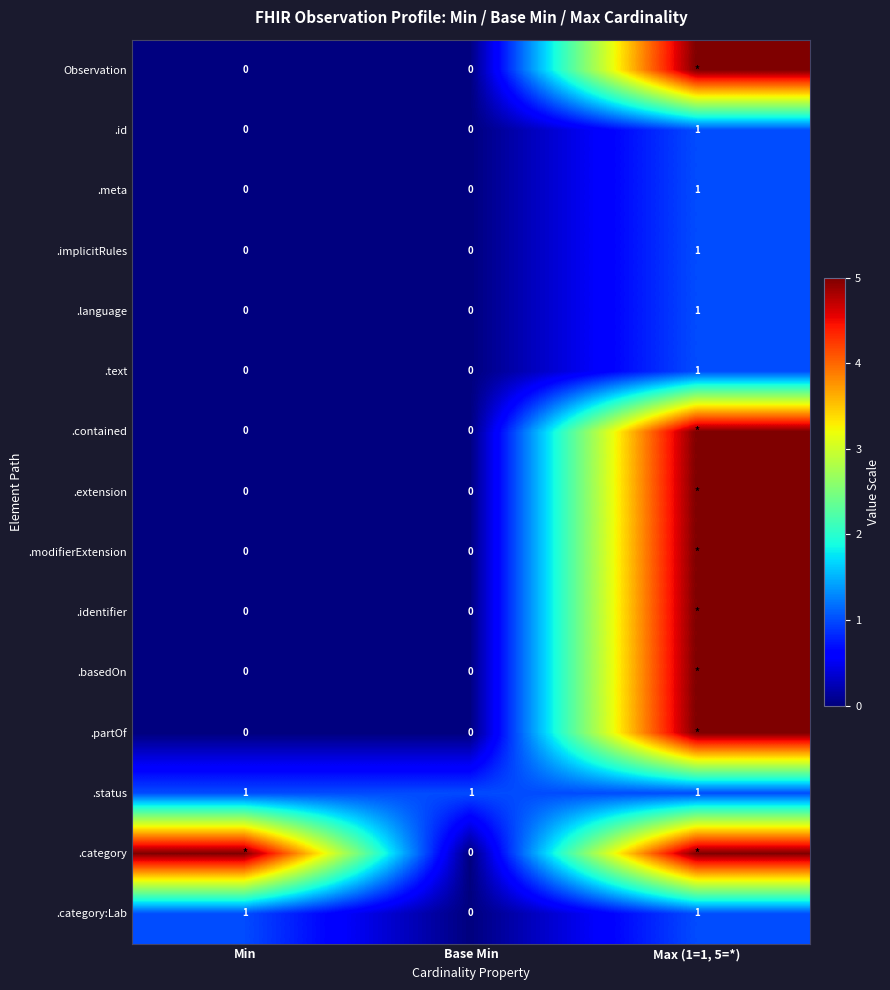

At how many categories does at least one series exceed 4?

2